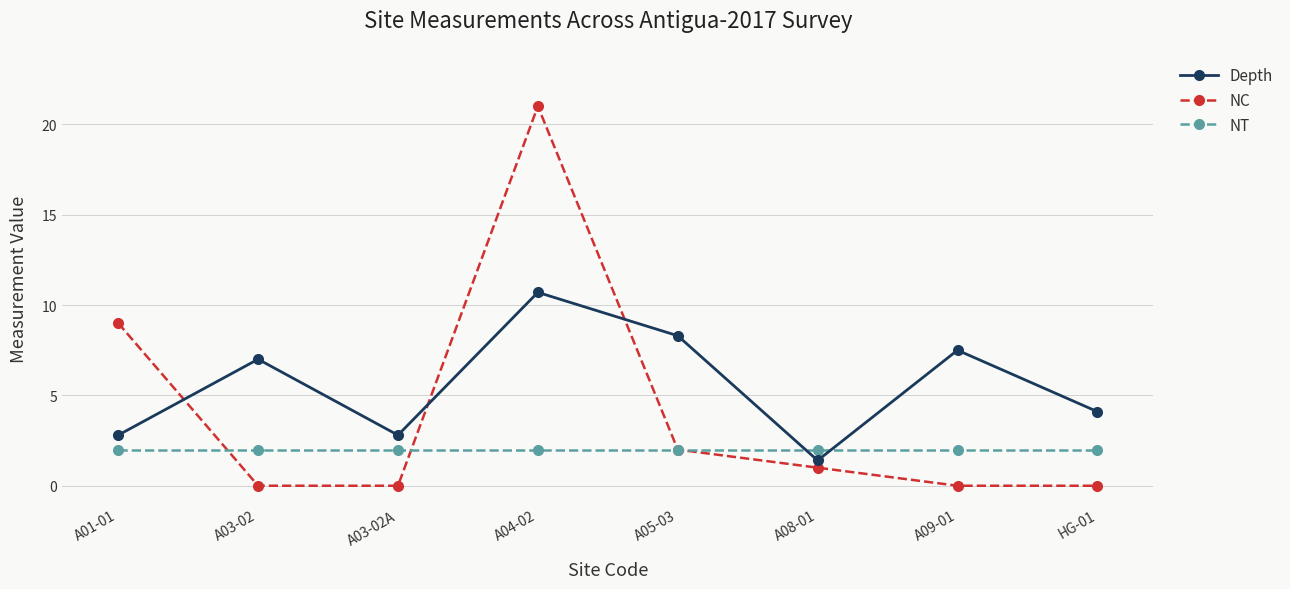

At which category is the sum across all series the highest?

A04-02